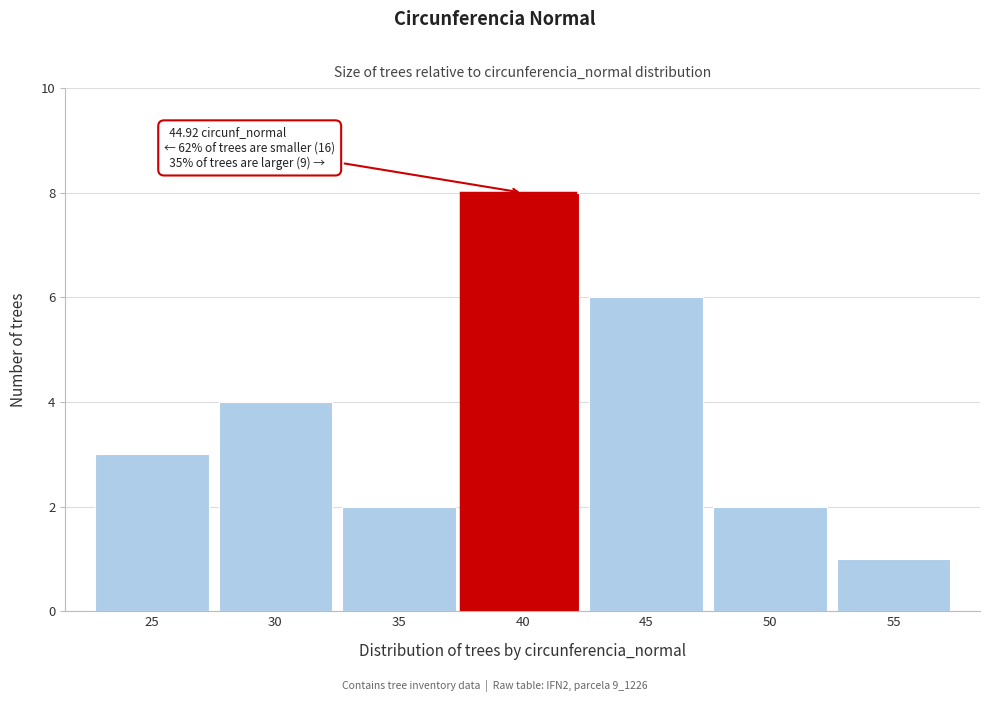

Reading left to right, transcribe all the data shown in this chart.

25=3	30=4	35=2	40=8	45=6	50=2	55=1